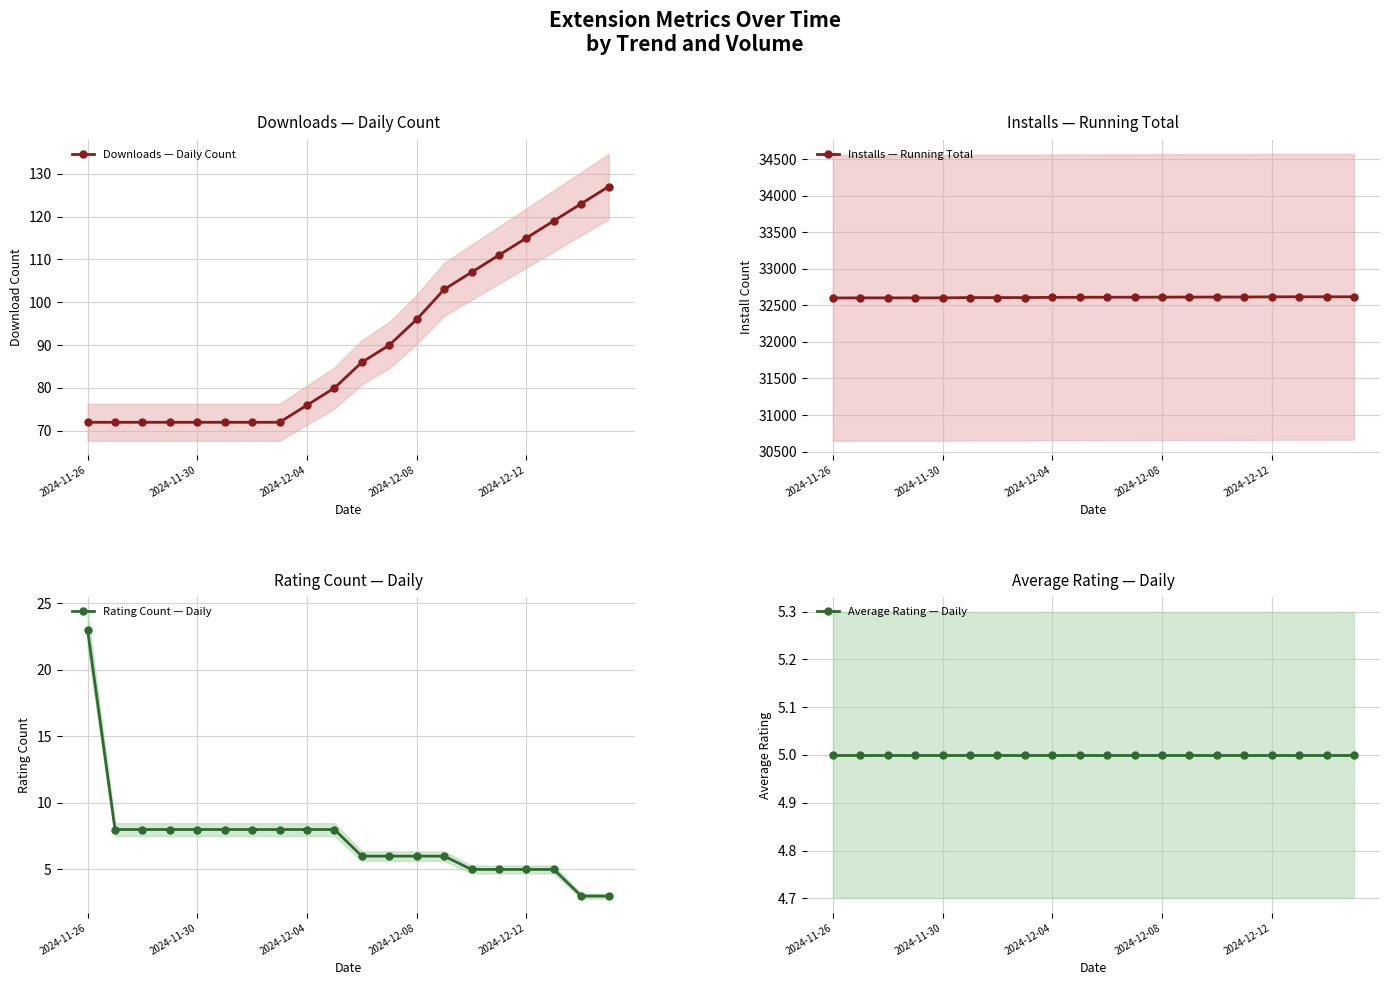

What is the maximum value for Average Rating — Daily?

5